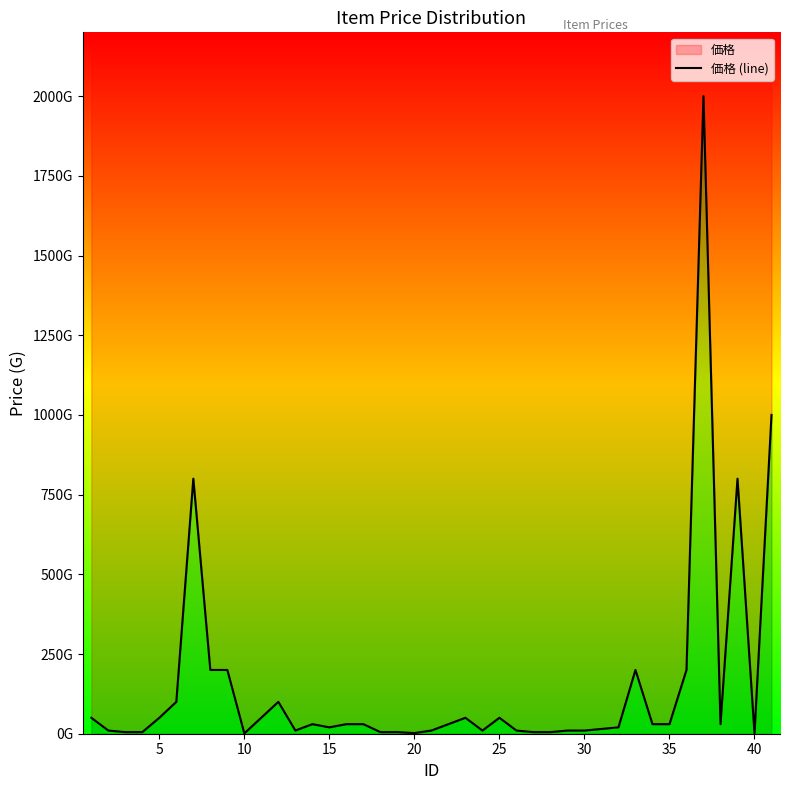

What is the greatest value displayed?

2000